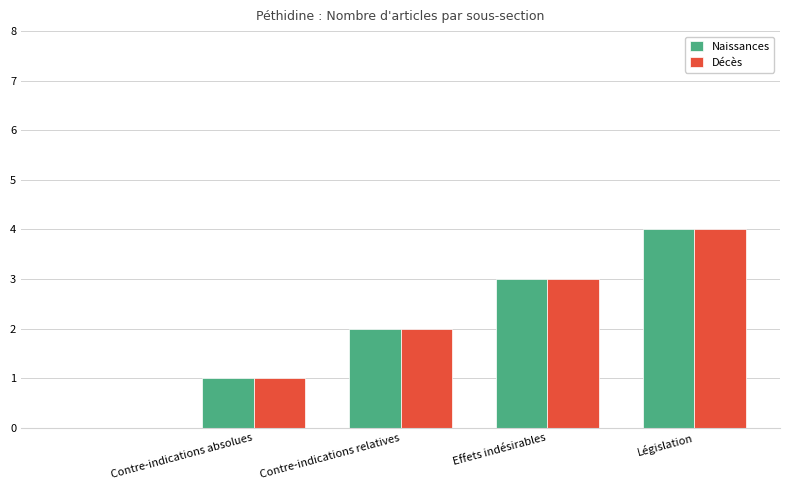

What is the sum of all Décès values?

10